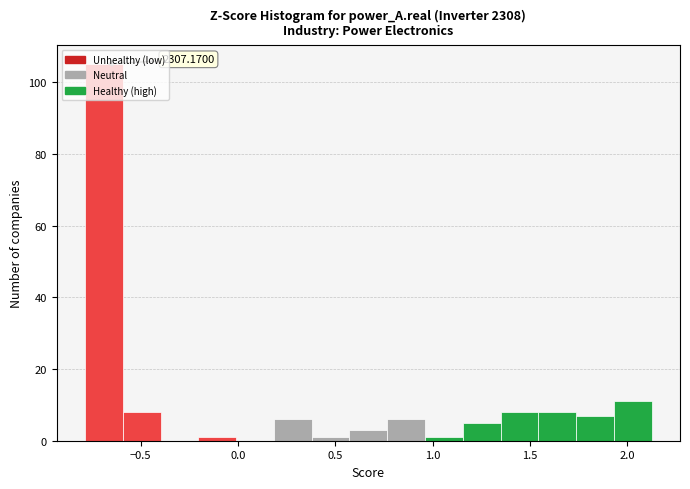

Around what value on the x-axis is the tallest bar? Give the approximate position of its centre, as read against the axis.

-0.70